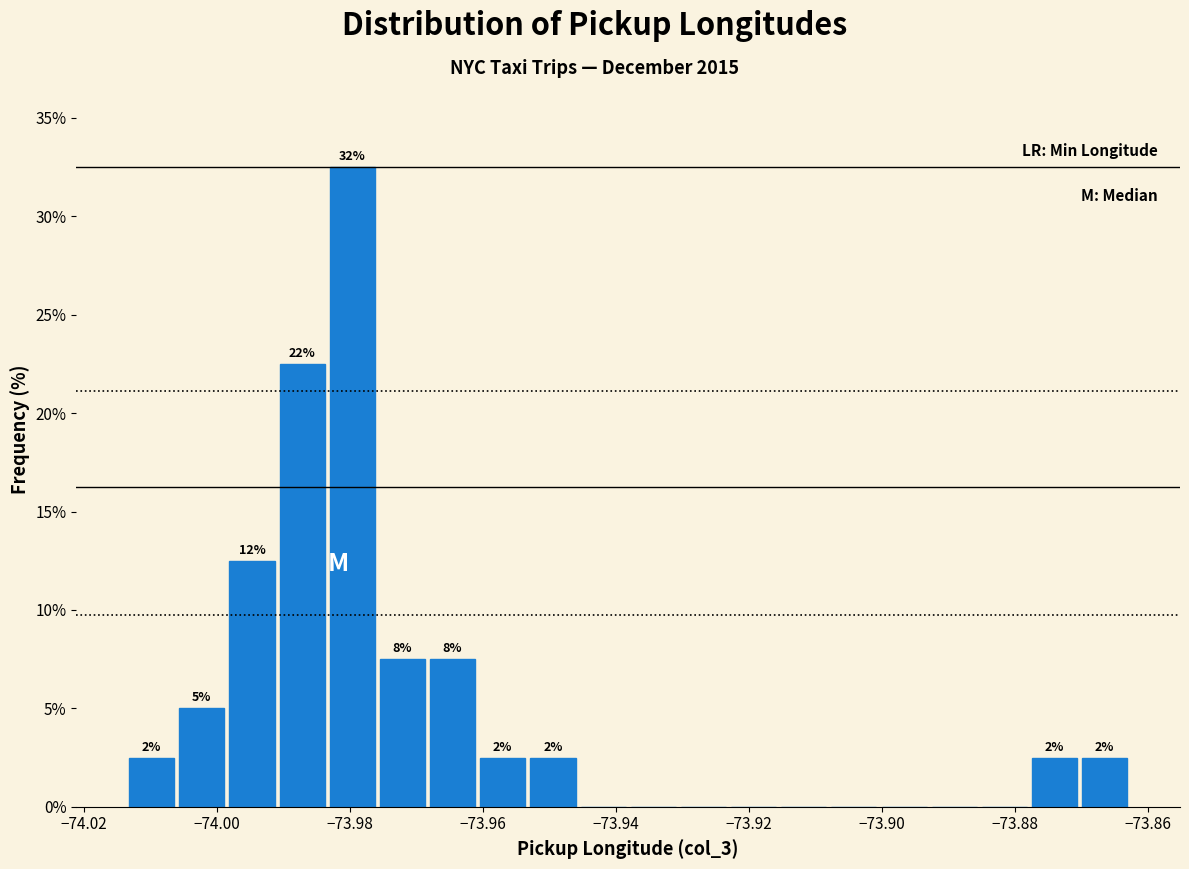

Read against the x-axis, roughly where is the centre of the tallest bar?

-73.980